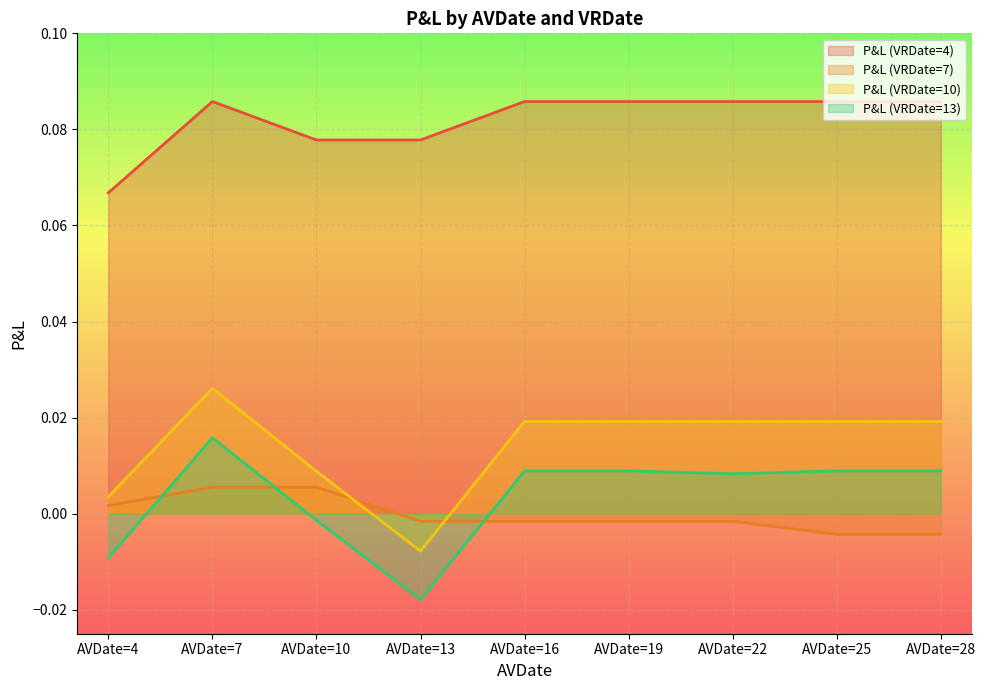

At AVDate=16, list the series in order from smallest to largest.

P&L (VRDate=7), P&L (VRDate=13), P&L (VRDate=10), P&L (VRDate=4)